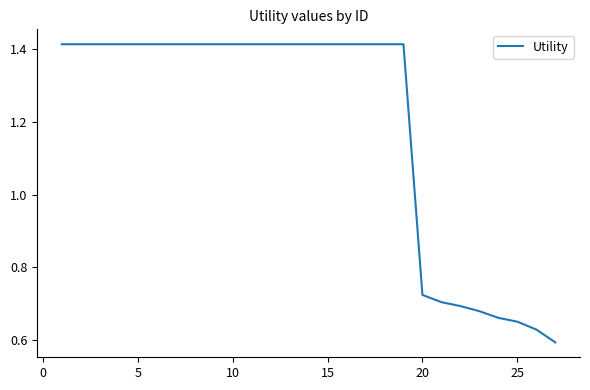

What is the difference between the maximum and minimum values?

0.8